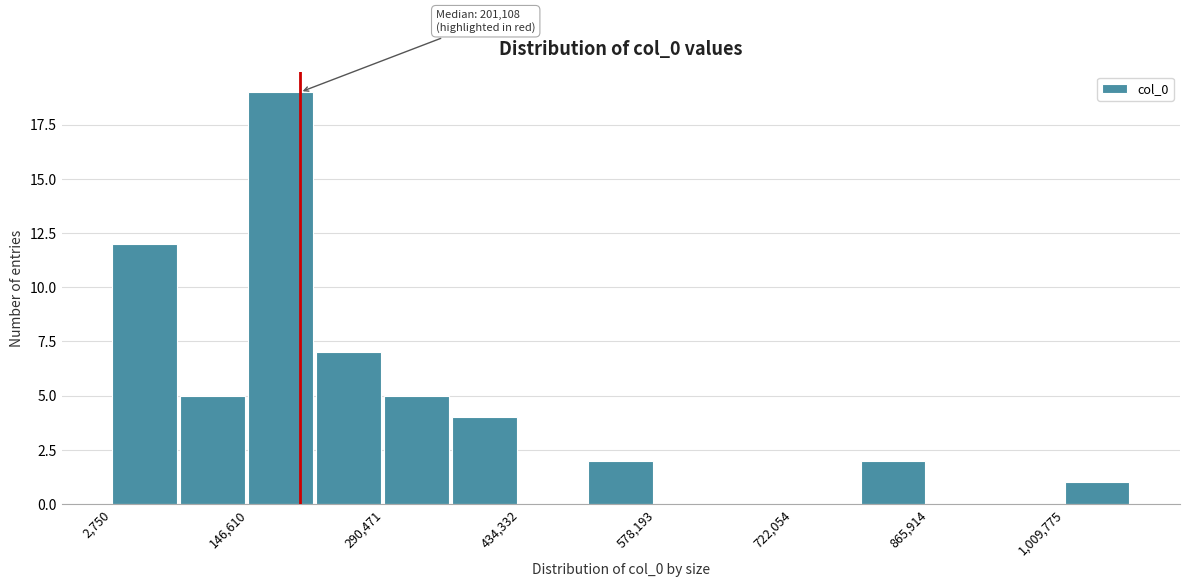

Around what value on the x-axis is the tallest bar? Give the approximate position of its centre, as read against the axis.

180000